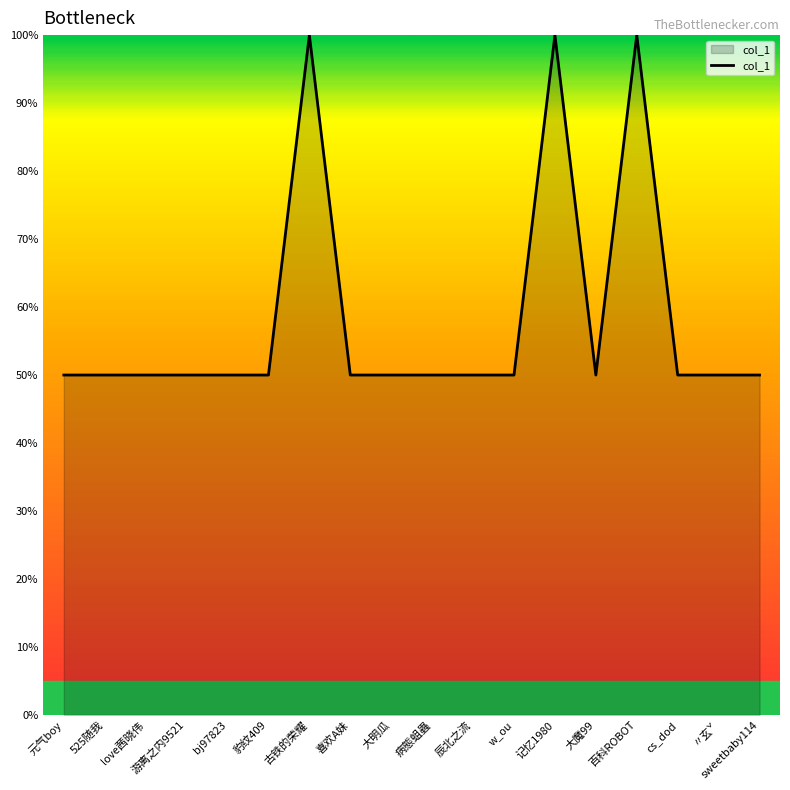

What is the sum of the values at bj97823 and 525随我?

100